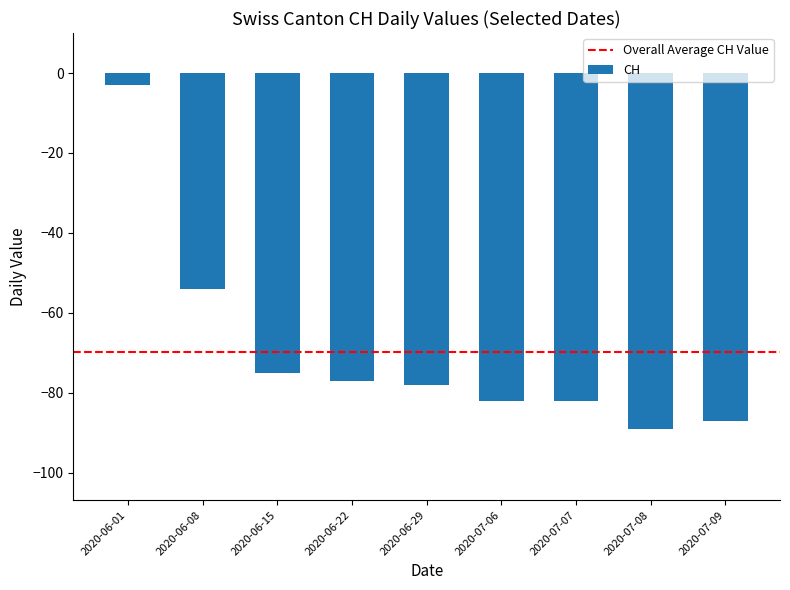

Which has a higher value, 2020-06-01 or 2020-06-15?

2020-06-01